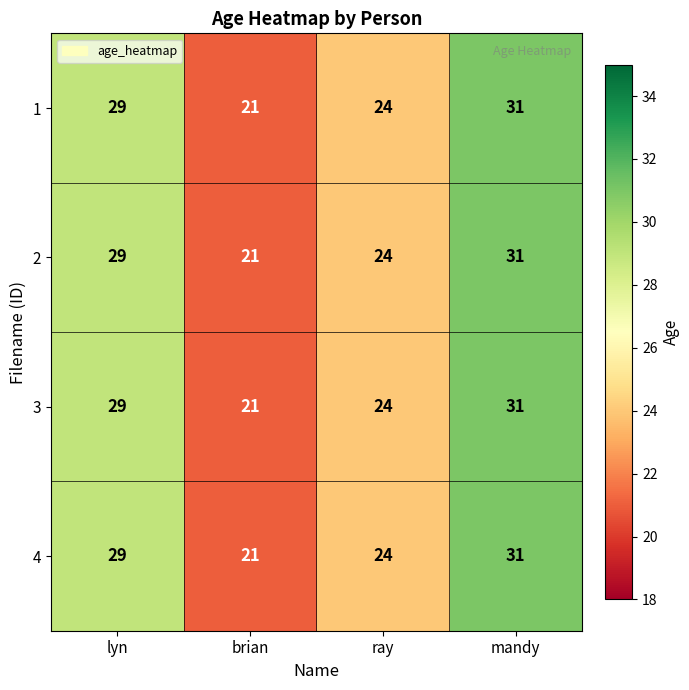

What is the greatest value displayed?

31